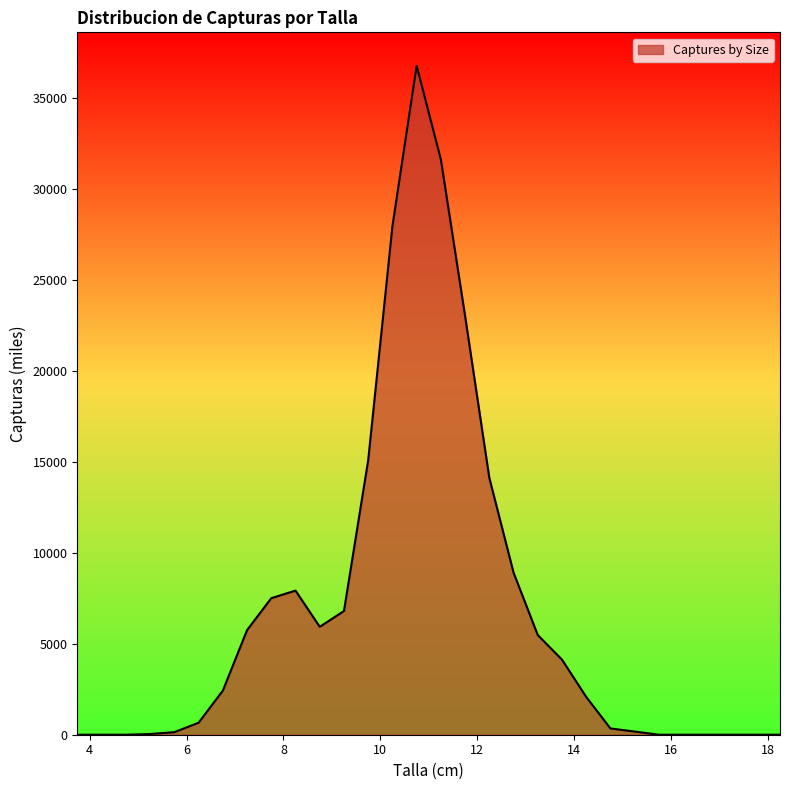

True or false: there are more than 1 points higher than both neighbors.

True